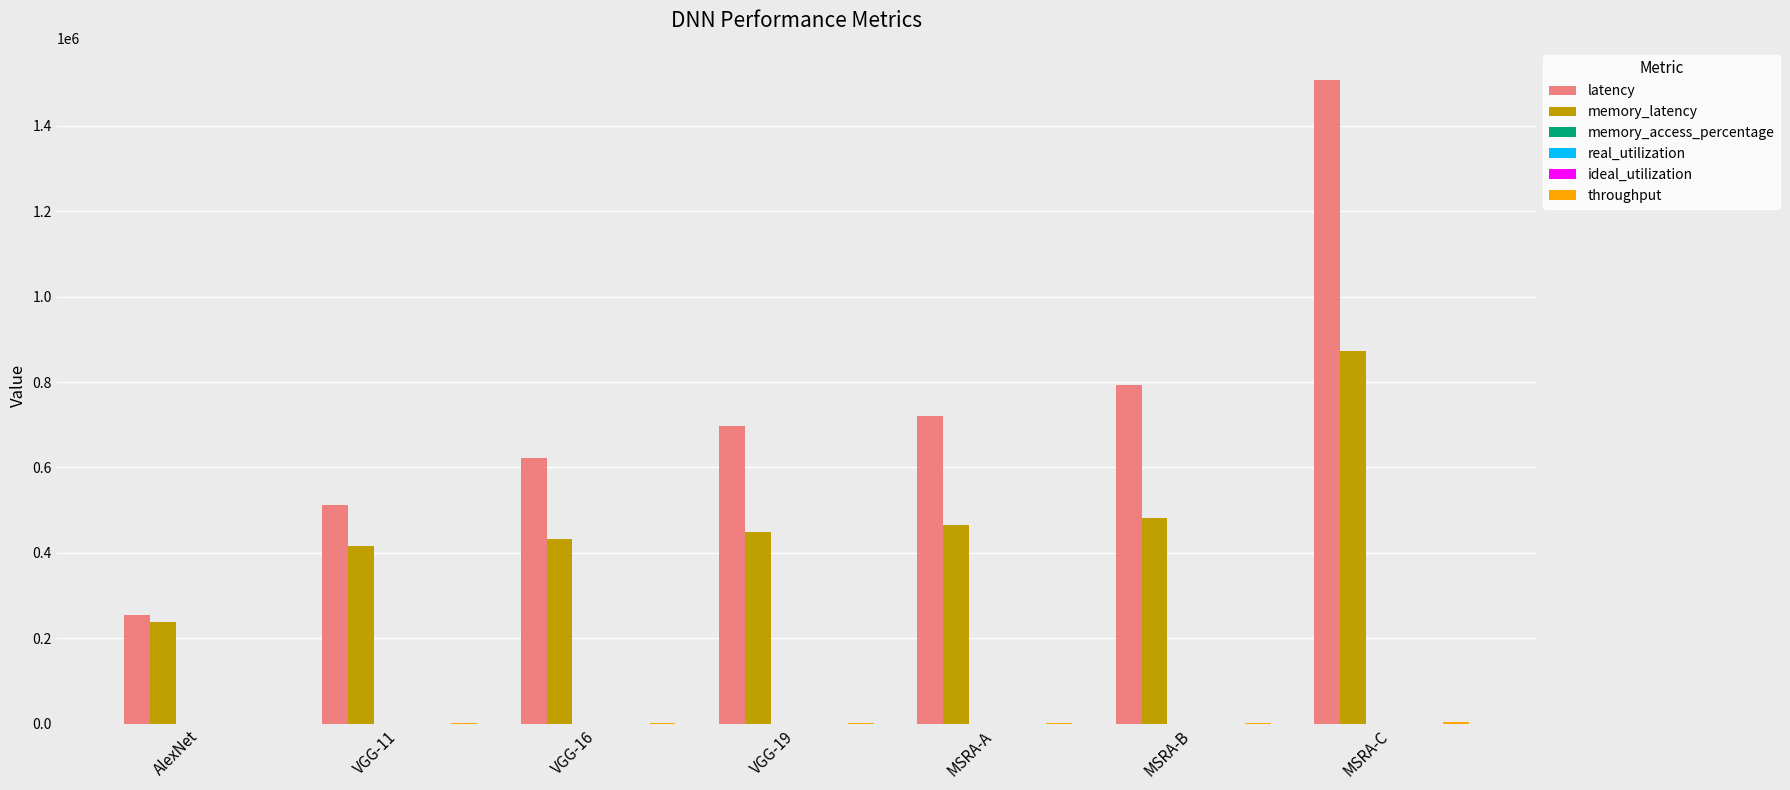

Where is memory_latency nearest to the value 555000?

MSRA-B